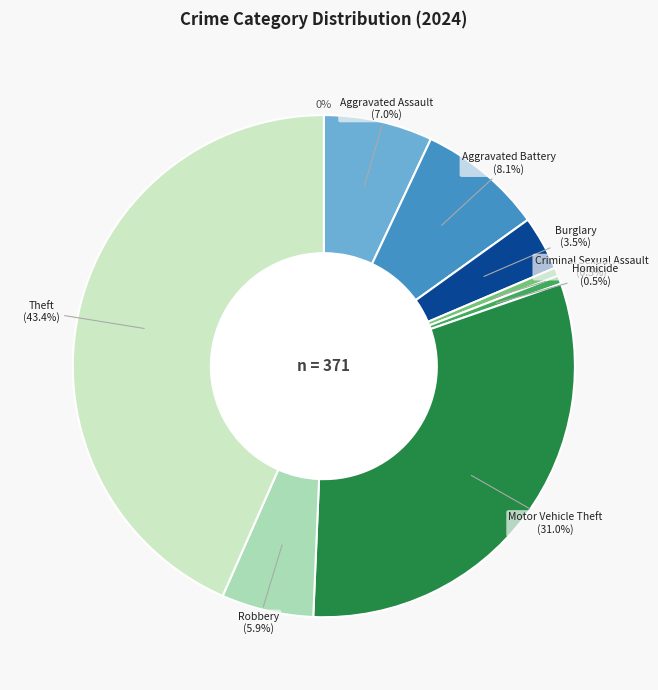

To the nearest percent, what percentage of the pie is Aggravated Assault?

7%